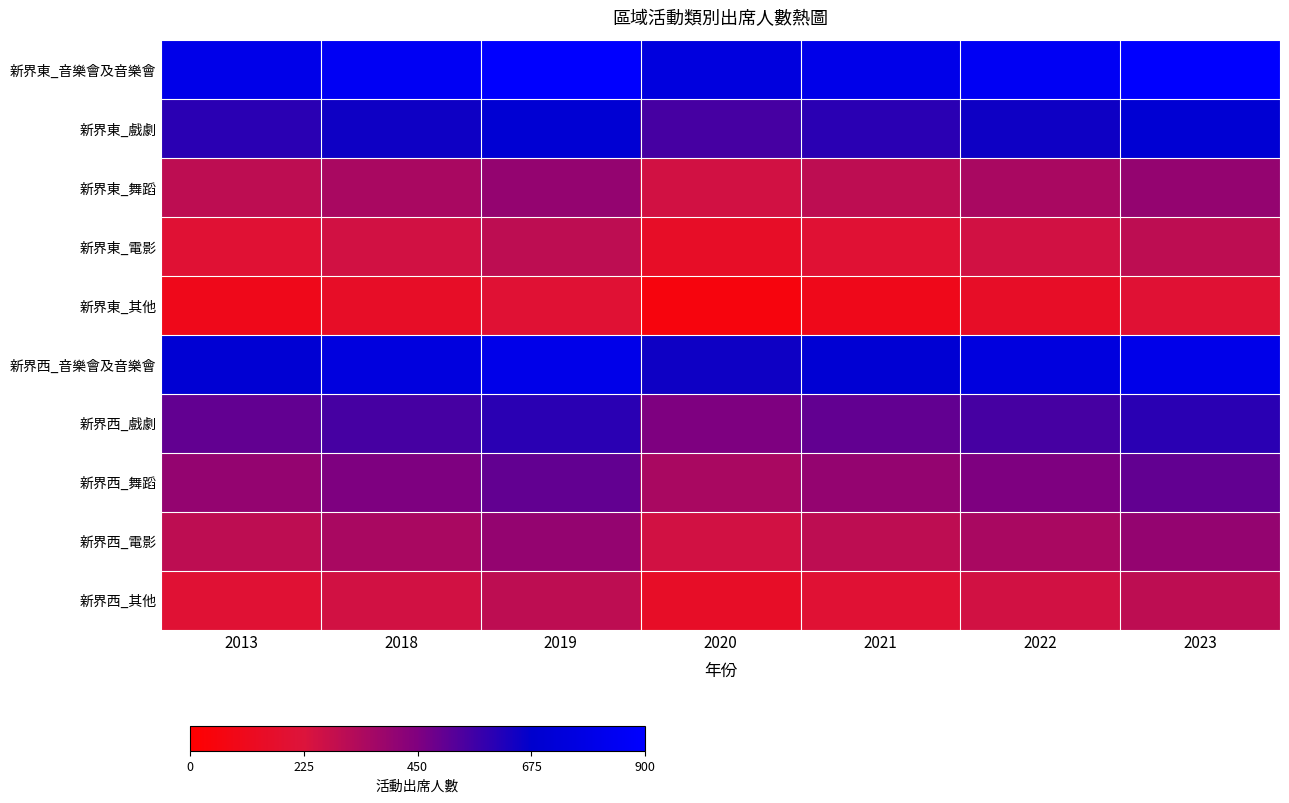

Reading right to left, extract all data points from this chart.

新界東_音樂會及音樂會: 2023=900	2022=850	2021=800	2020=750	2019=900	2018=850	2013=800
新界東_戲劇: 2023=700	2022=650	2021=600	2020=550	2019=700	2018=650	2013=600
新界東_舞蹈: 2023=400	2022=350	2021=300	2020=250	2019=400	2018=350	2013=300
新界東_電影: 2023=300	2022=250	2021=200	2020=150	2019=300	2018=250	2013=200
新界東_其他: 2023=200	2022=150	2021=100	2020=50	2019=200	2018=150	2013=100
新界西_音樂會及音樂會: 2023=800	2022=750	2021=700	2020=650	2019=800	2018=750	2013=700
新界西_戲劇: 2023=600	2022=550	2021=500	2020=450	2019=600	2018=550	2013=500
新界西_舞蹈: 2023=500	2022=450	2021=400	2020=350	2019=500	2018=450	2013=400
新界西_電影: 2023=400	2022=350	2021=300	2020=250	2019=400	2018=350	2013=300
新界西_其他: 2023=300	2022=250	2021=200	2020=150	2019=300	2018=250	2013=200